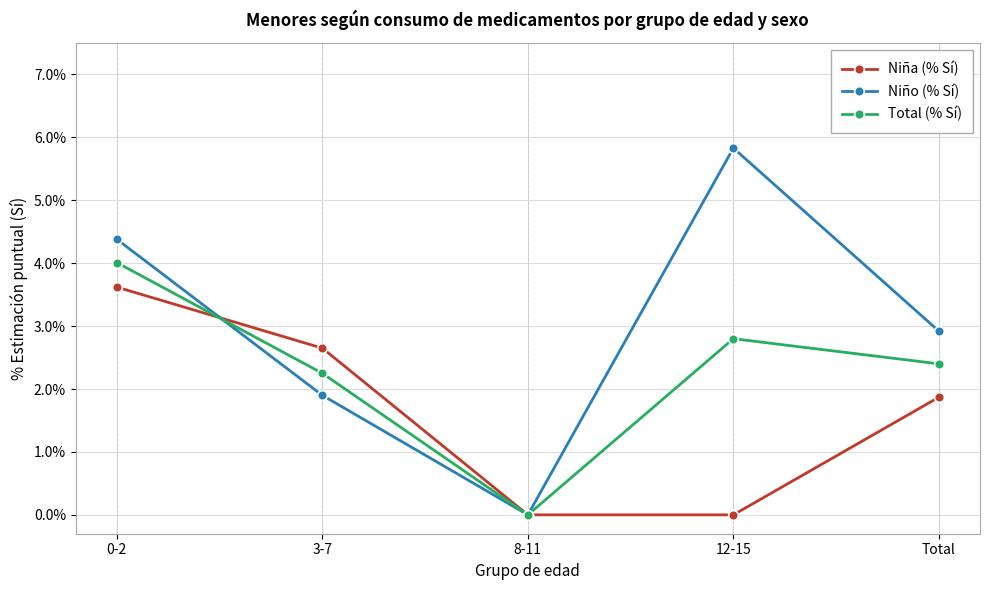

At which label does Niño (% Sí) reach its minimum?

8-11